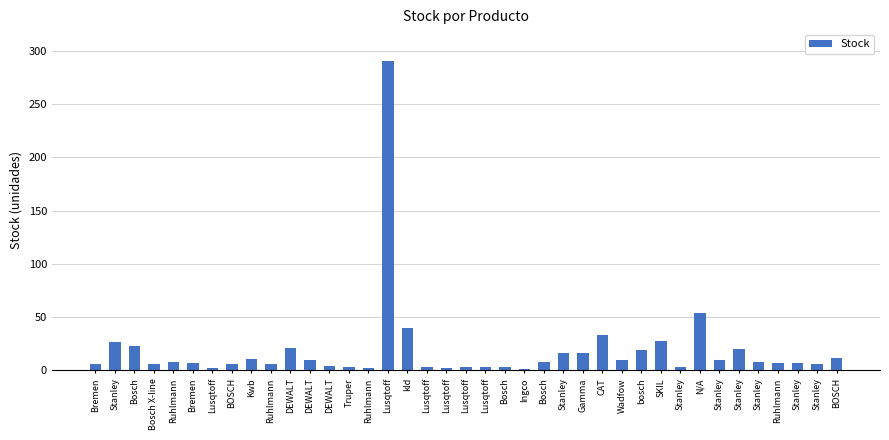

What is the label of the 38th bar from the left?

Stanley